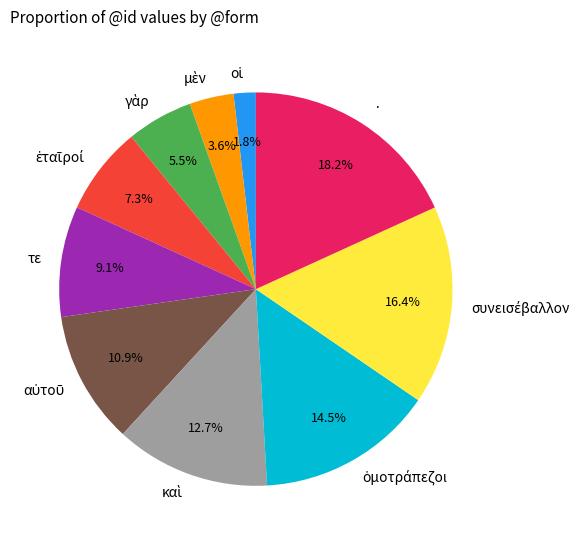

Which category has the biggest portion of the pie?

·